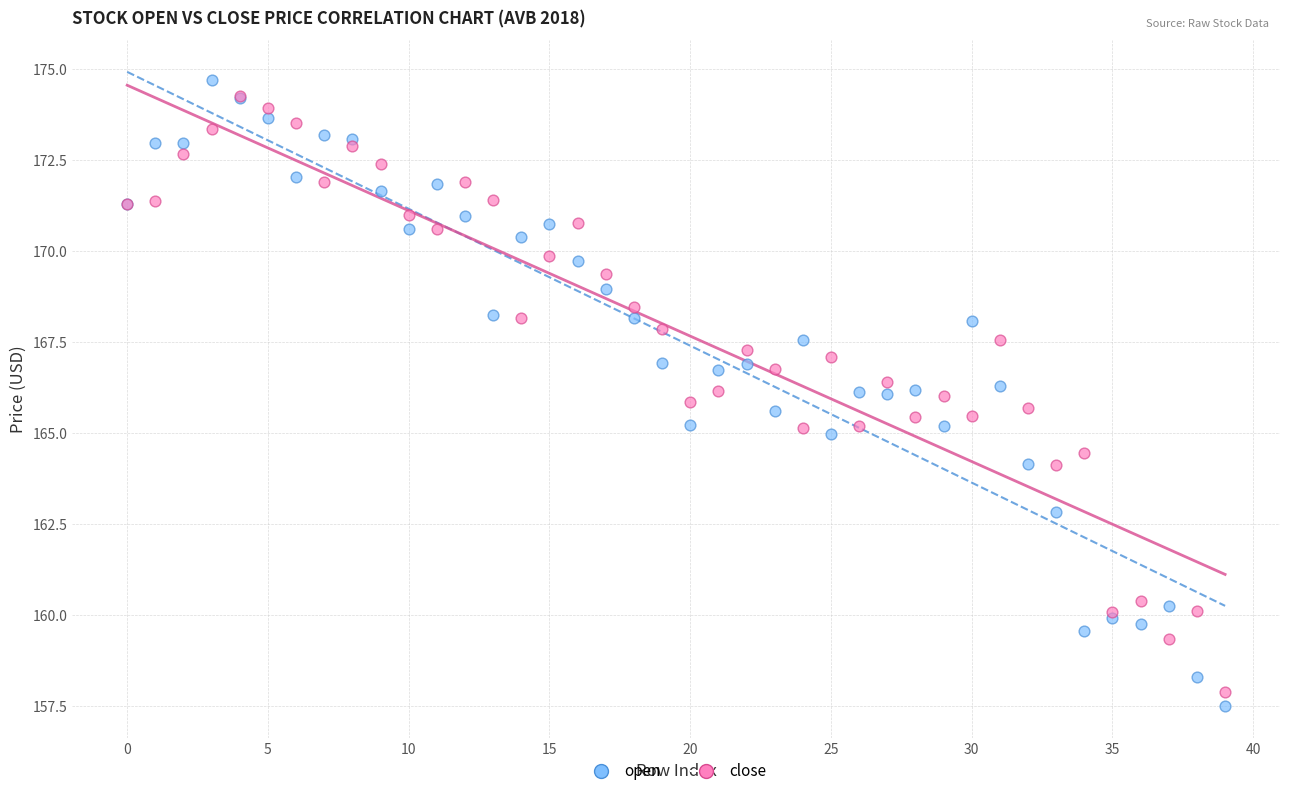

Which series contains the lowest Y value?

open